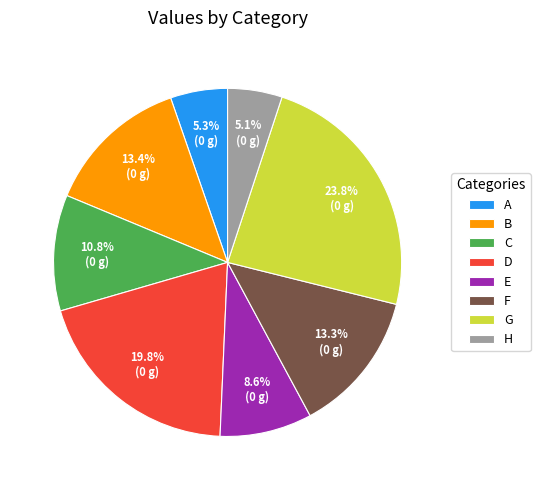

To the nearest percent, what is the difference between the G and H slice percentages?

19%